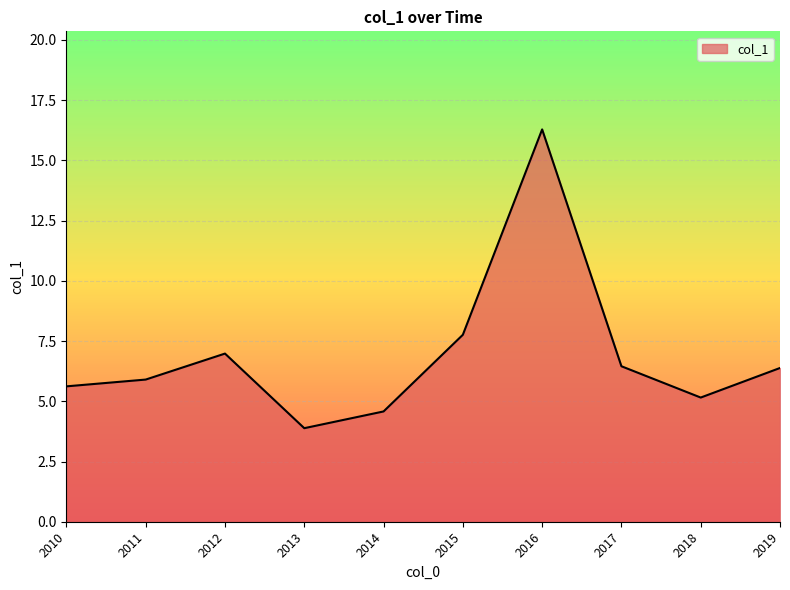

Is it true that the value at 2013 is 5.4?

False